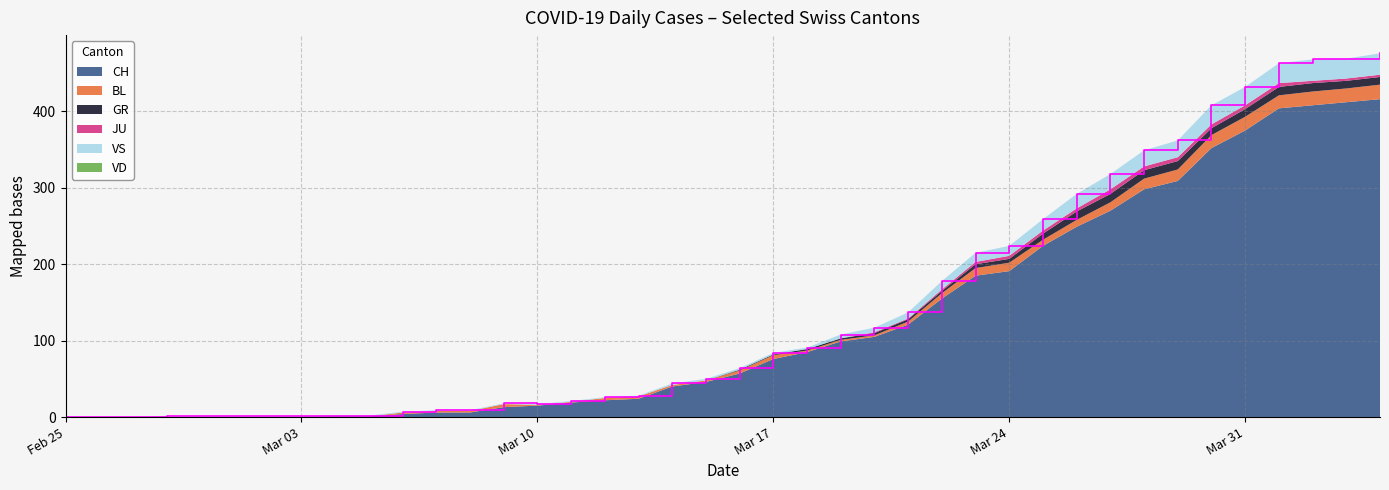

Reading left to right, list all the values displayed in this chart.

CH: 0	0	0	0	0	0	0	0	1	1	4	6	6	13	15	19	22	24	40	46	57	76	85	99	105	121	155	185	191	224	249	270	298	309	352	375	404	408	412	416
VD: 0	0	0	0	0	0	0	0	0	0	0	0	0	0	0	0	0	0	0	0	0	0	0	0	0	0	0	0	0	0	0	0	0	0	0	0	0	0	0	0
GR: 0	0	0	0	0	0	0	0	0	0	0	0	0	0	0	0	0	0	0	0	1	1	2	2	3	3	3	5	5	8	11	11	11	11	9	10	11	11	10	10
BL: 0	0	0	0	0	0	0	0	0	0	2	2	2	4	1	1	3	3	2	2	4	5	2	2	2	4	7	10	11	8	9	11	14	15	17	18	17	18	18	19
VS: 0	0	0	1	1	1	1	1	1	1	1	1	1	1	1	1	1	1	2	2	2	2	2	5	6	8	11	12	13	15	19	20	21	22	25	24	26	28	26	28
JU: 0	0	0	0	0	0	0	0	0	0	0	0	0	0	0	0	0	0	0	0	0	0	0	0	1	1	2	3	4	4	4	6	5	5	5	5	5	3	3	3